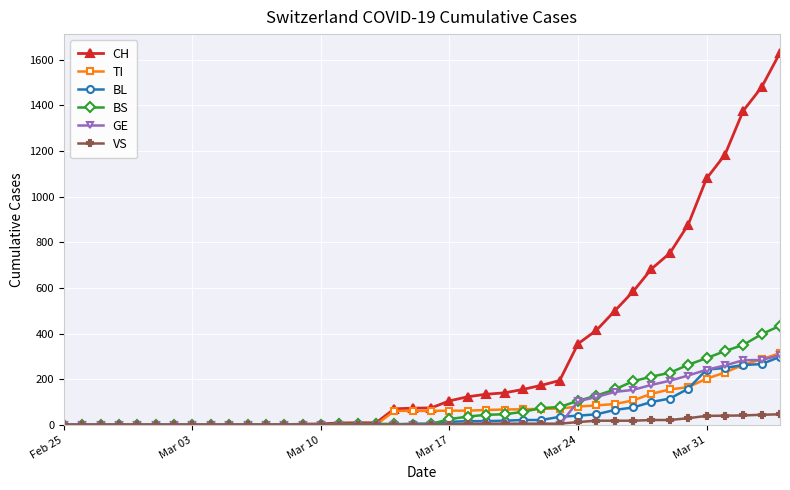

What is the maximum value for BL?

298